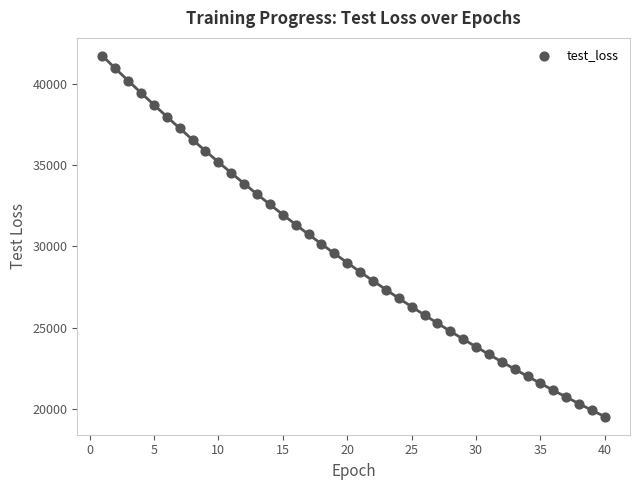

What is the range of Y values (max minus min)?

22214.2